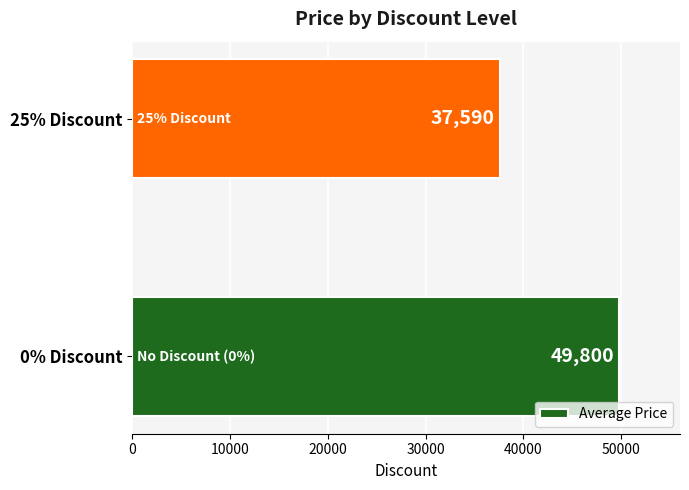

How many values are between 37590 and 49800?

2